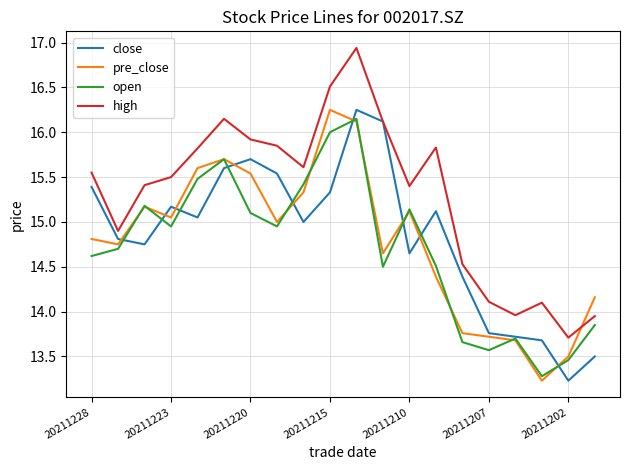

What is the maximum value shown in the chart?

16.9